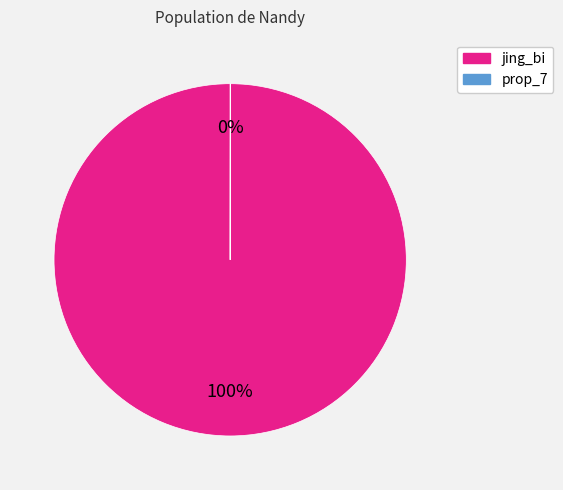

To the nearest percent, what is the average slice percentage?

50%